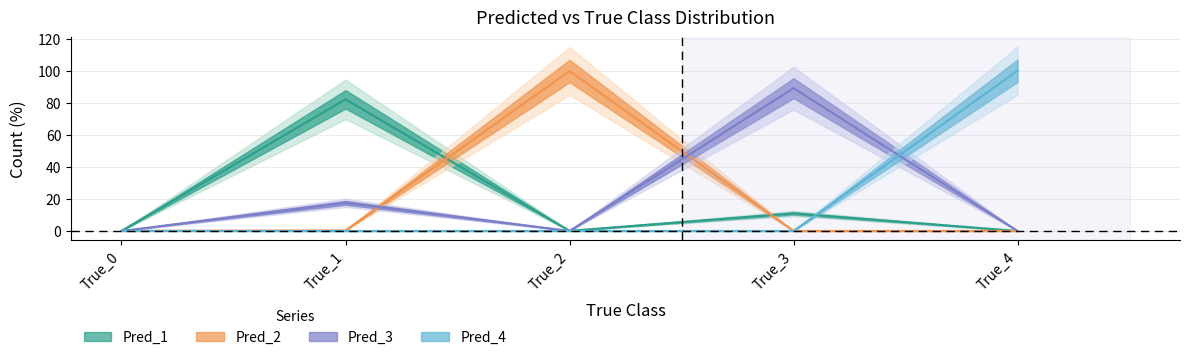

What is the maximum value shown in the chart?

100.0